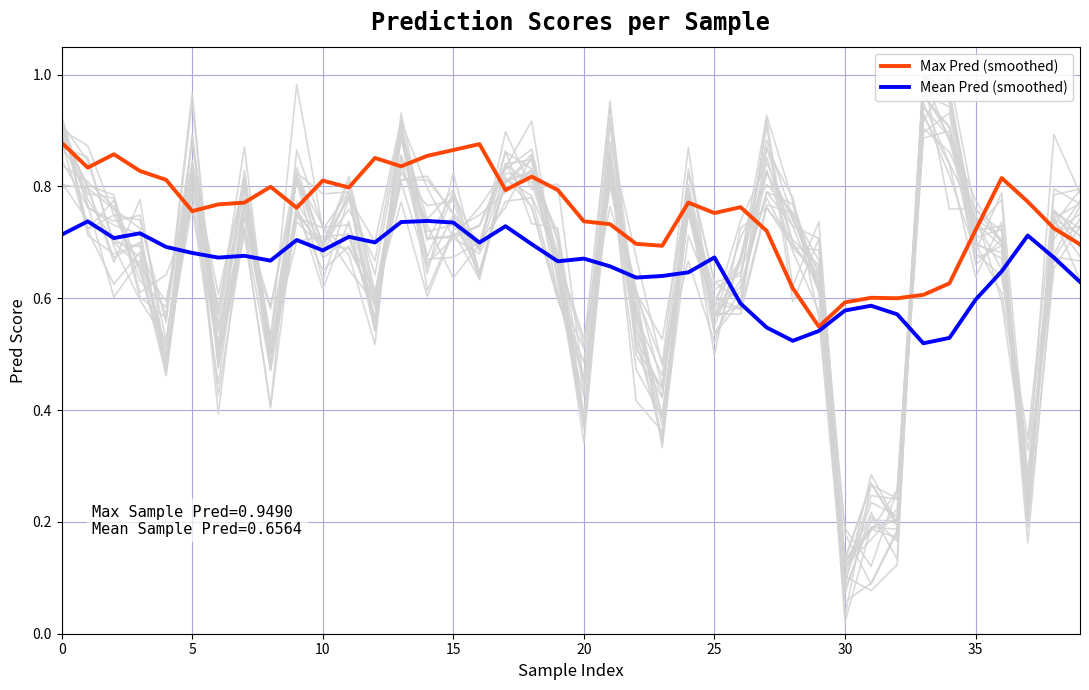

True or false: Mean Pred (smoothed) has more than 0 points higher than both neighbors.

True